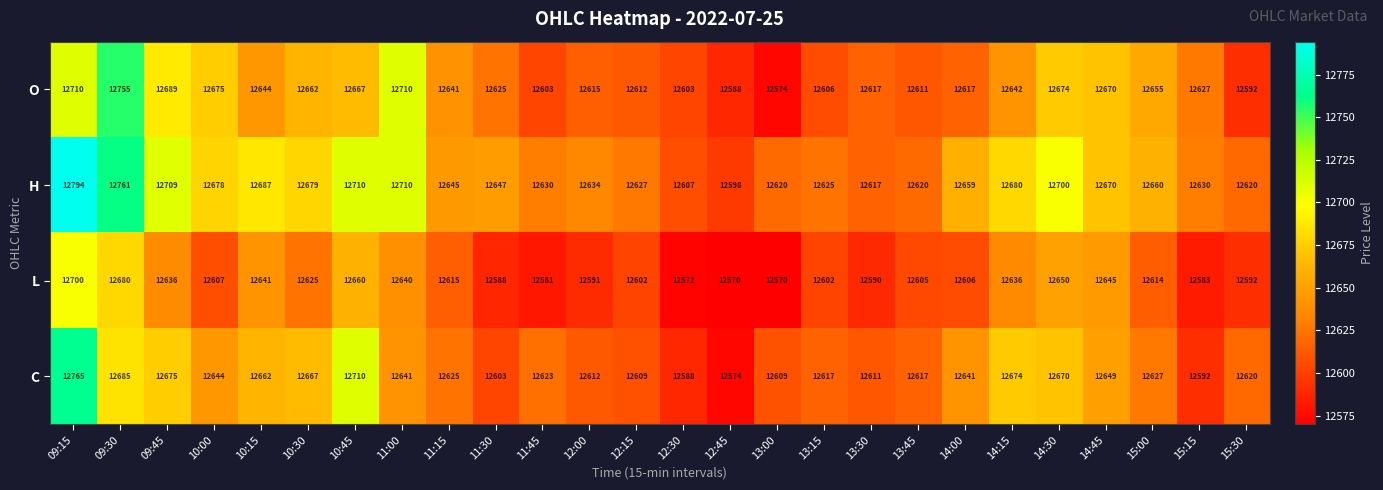

What is the minimum value shown in the chart?

12570